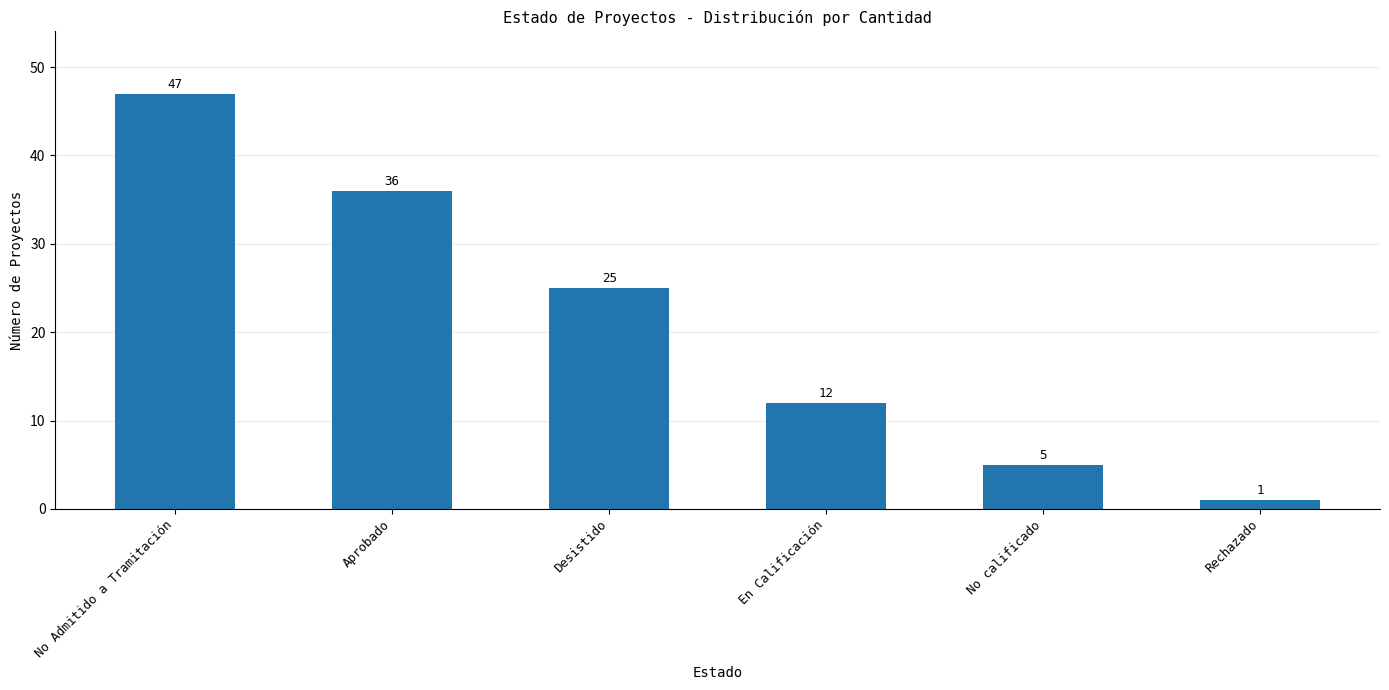

Reading right to left, transcribe all the data shown in this chart.

Rechazado=1	No calificado=5	En Calificación=12	Desistido=25	Aprobado=36	No Admitido a Tramitación=47